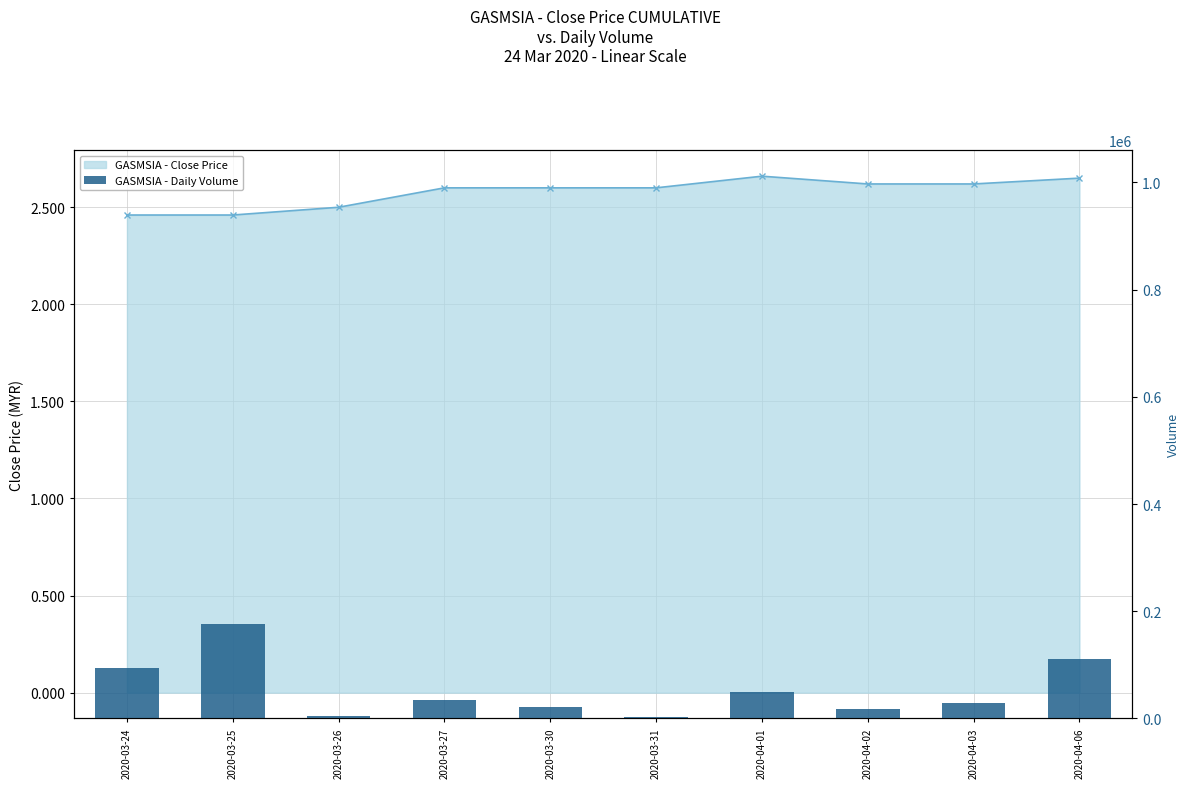

Reading left to right, transcribe all the data shown in this chart.

2020-03-24=93400	2020-03-25=176600	2020-03-26=5300	2020-03-27=35200	2020-03-30=21500	2020-03-31=3100	2020-04-01=48500	2020-04-02=18200	2020-04-03=29300	2020-04-06=110500